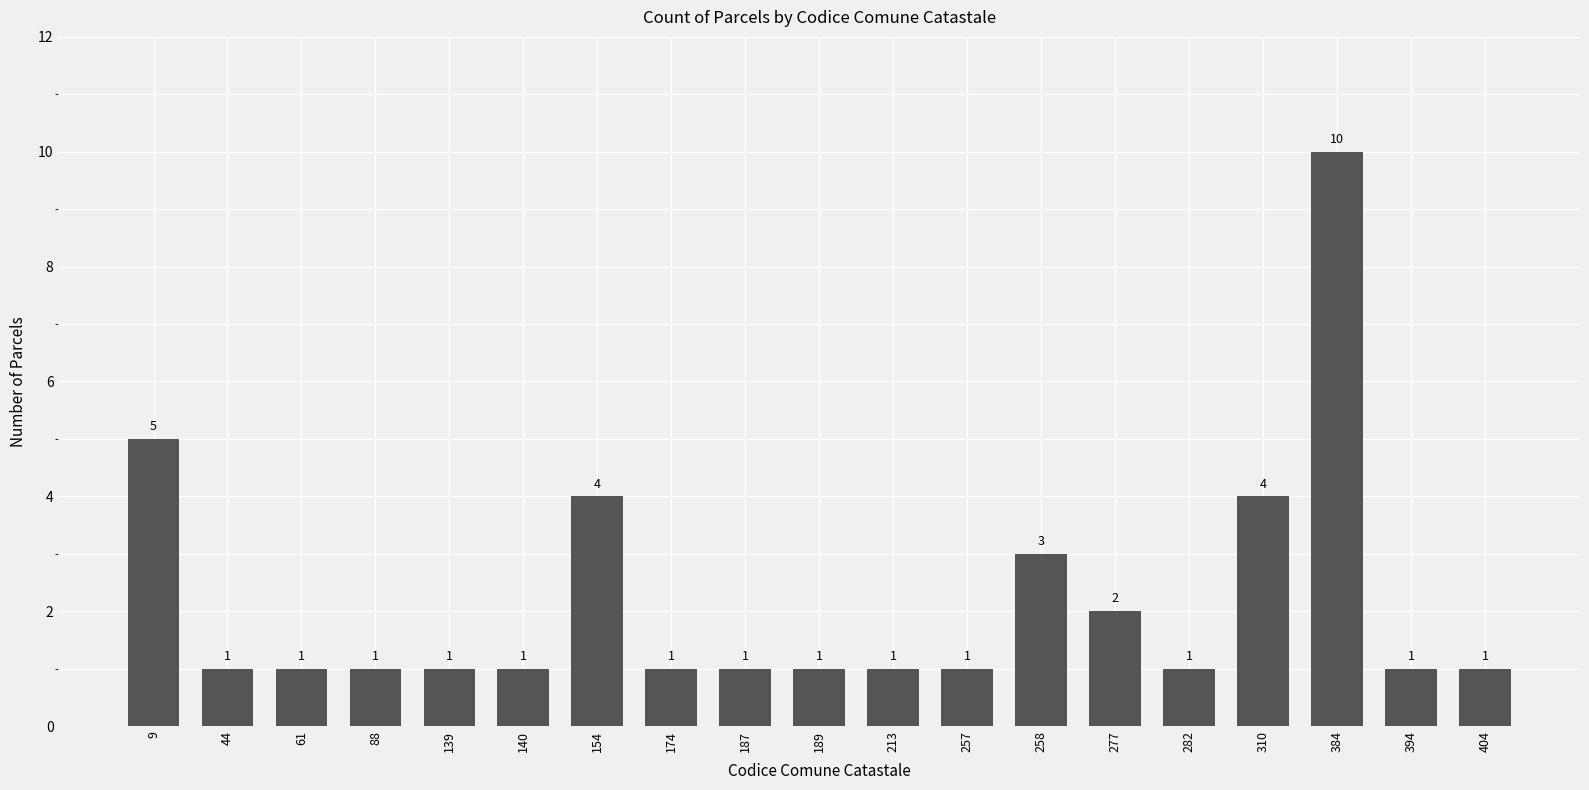

At which label is the value closest to 5?

9